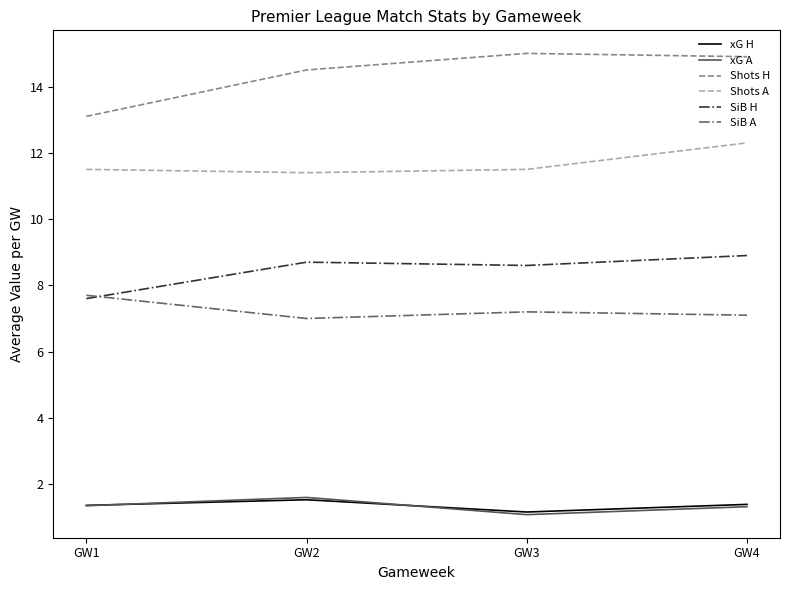

Is the value of Shots A at GW2 greater than the value of SiB H at GW2?

Yes